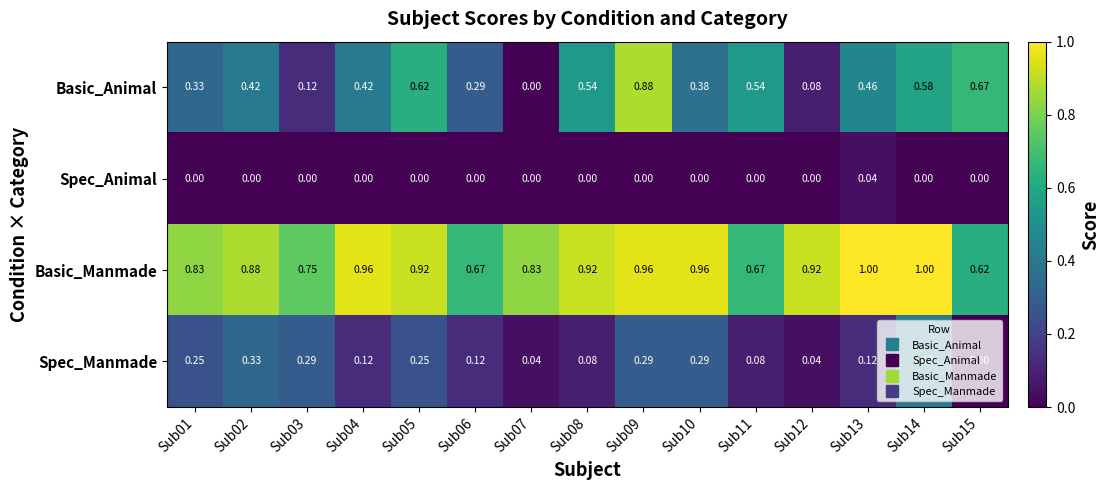

Which series has the largest total across all categories?

Basic_Manmade